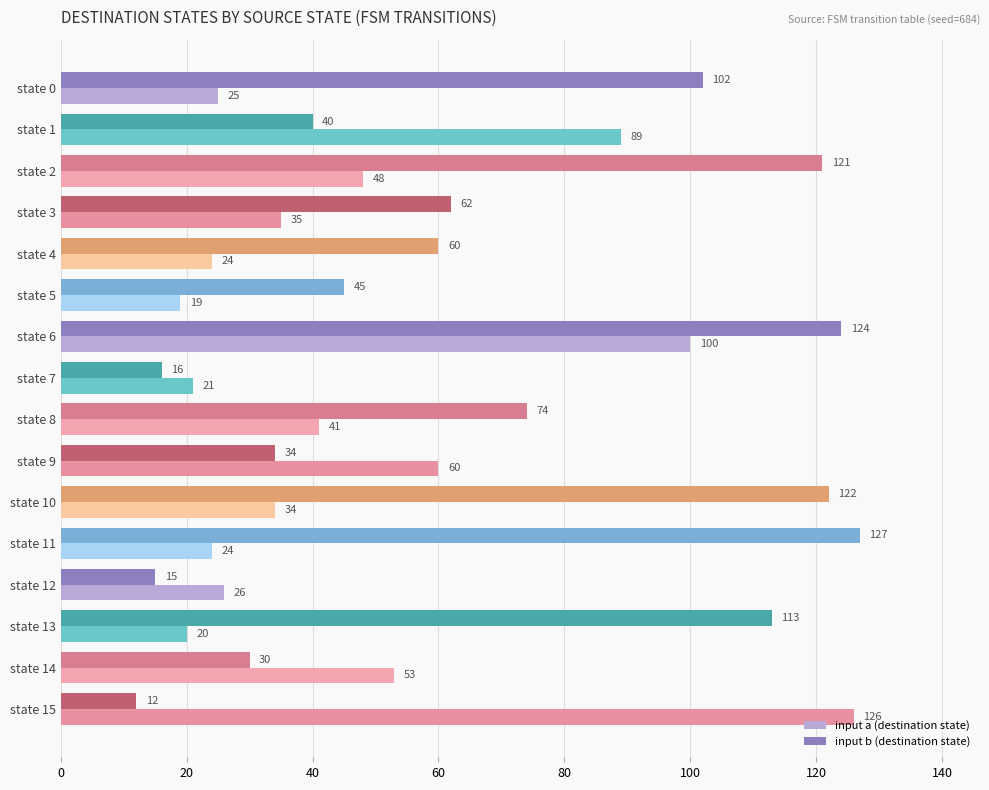

True or false: input a (destination state) has a value of 53 at state 14.

True